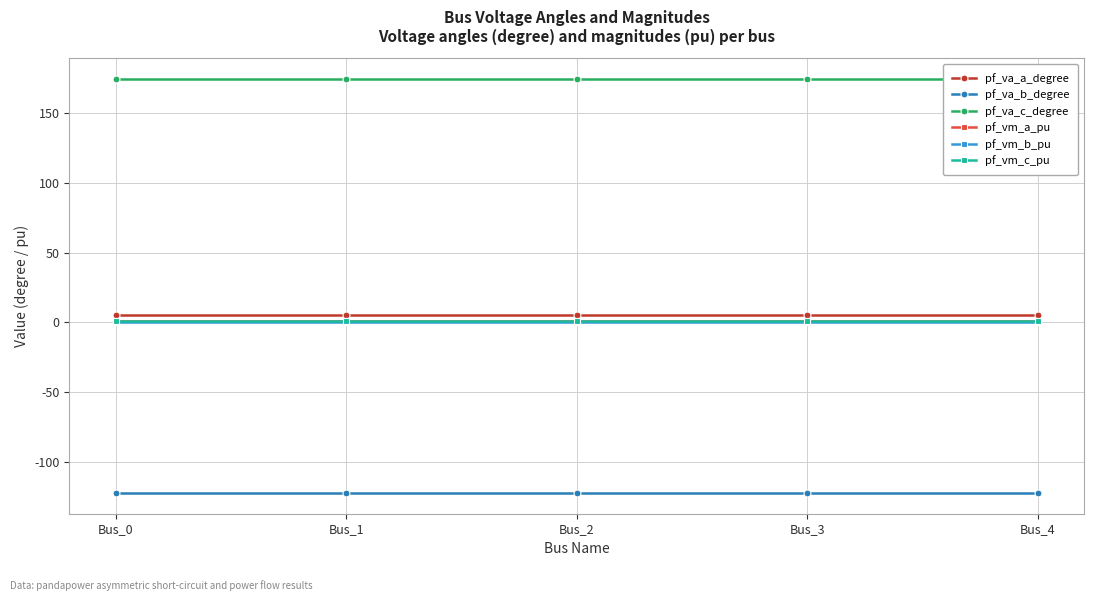

Rank the categories by pf_vm_b_pu value from highest to lowest.

Bus_0, Bus_3, Bus_4, Bus_2, Bus_1